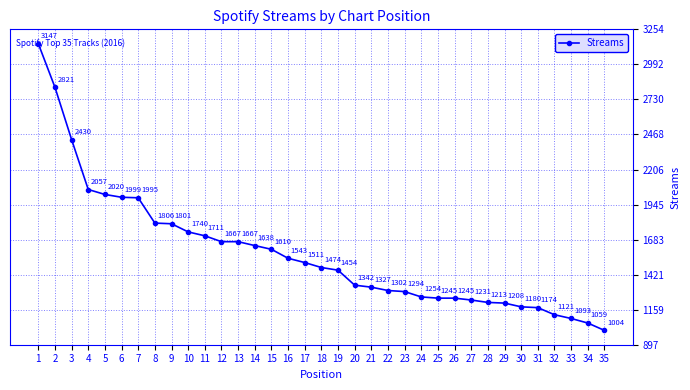

Between 10 and 20, which is larger?

10